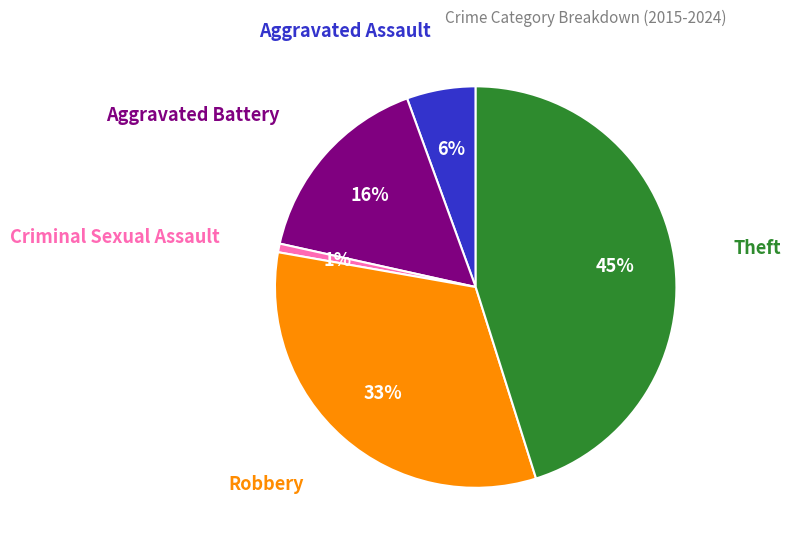

Is there any slice that represents more than half of the pie?

No